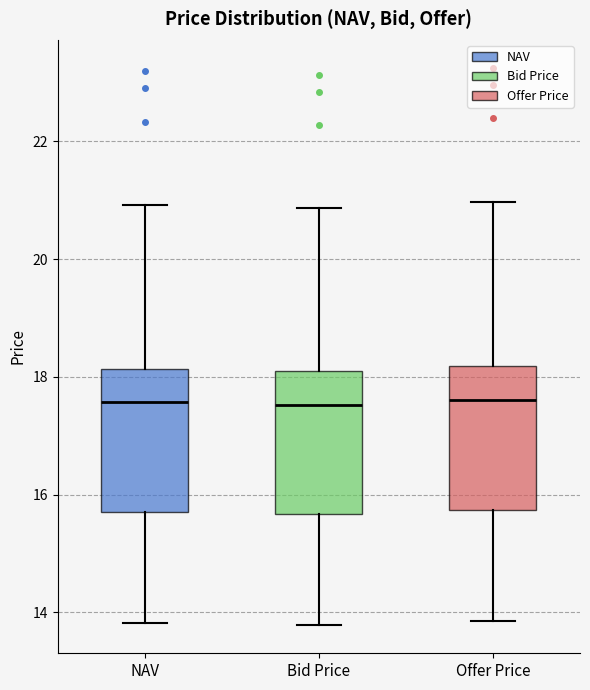

Where does the median line of the box for Offer Price sit on the y-axis? The values are not printed on the chart, so give them approximately, as read against the axis.

17.6